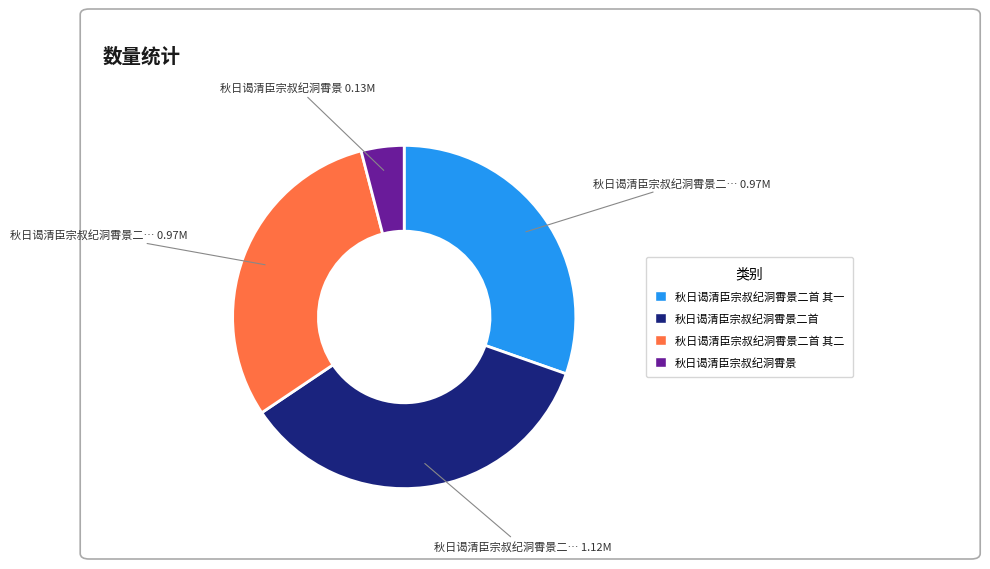

Does any single category account for the majority?

No